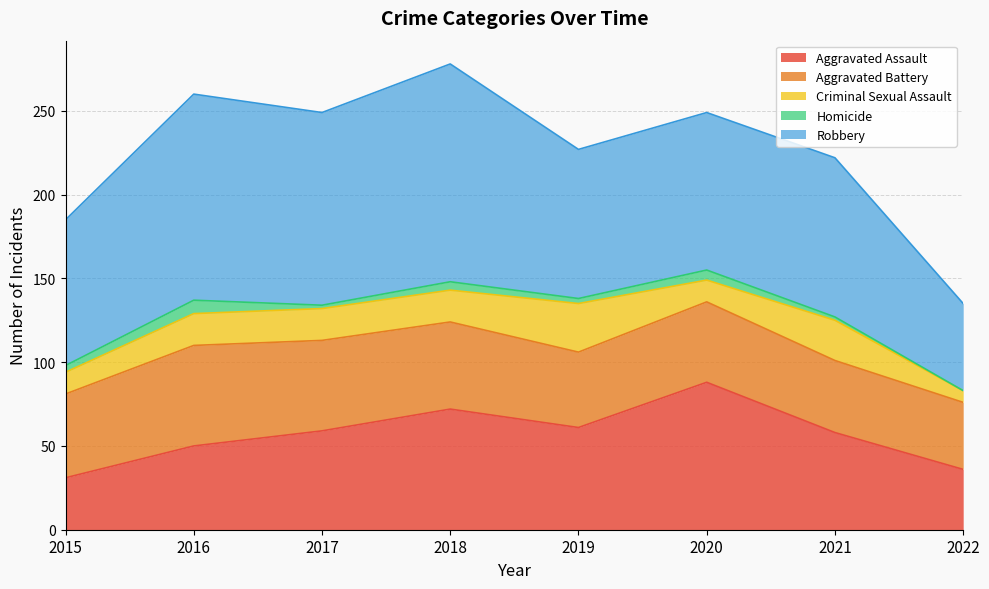

Which series has the largest total across all categories?

Robbery